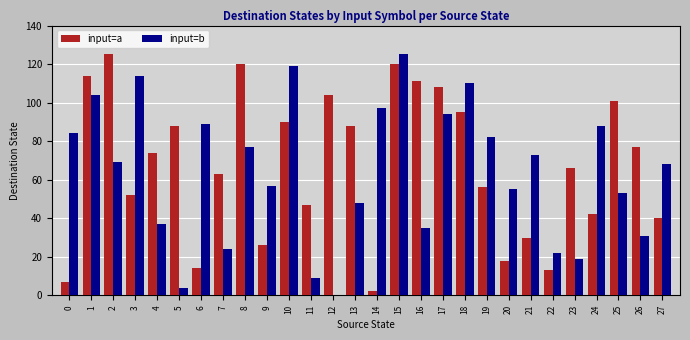

The input=b series shows 4 at 5. True or false?

True